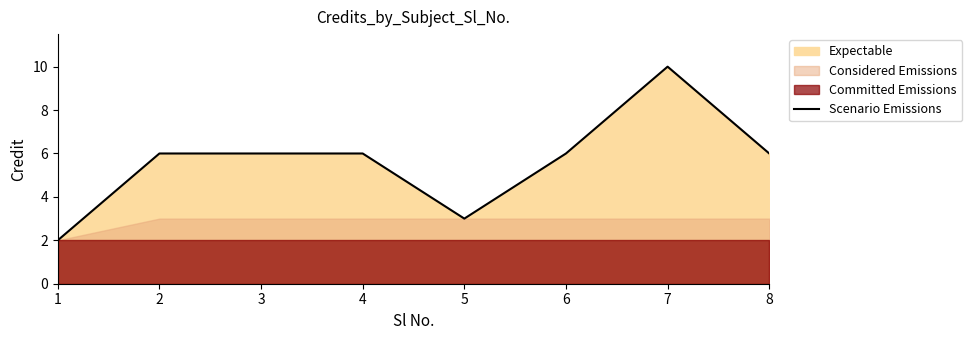

How many points are lower than both their immediate neighbors (excluding endpoints)?

1